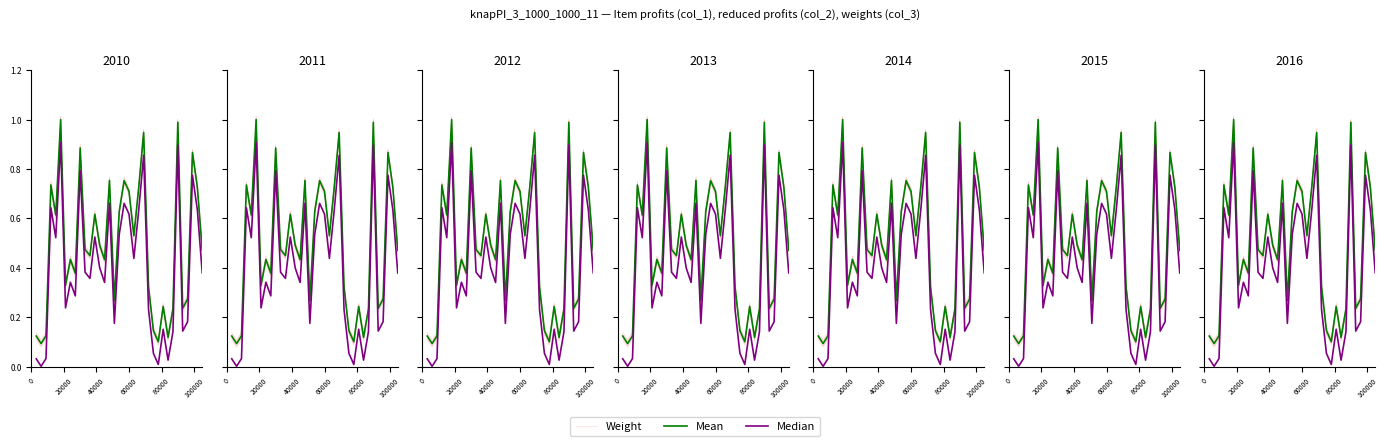

At which label does Weight reach its minimum?

20000